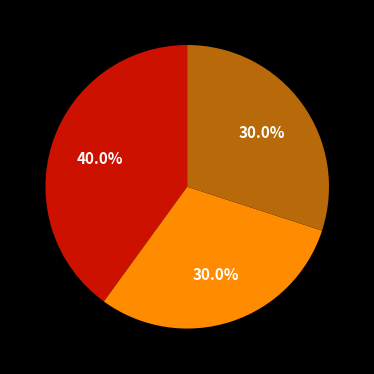

Is there a majority slice in this chart?

No